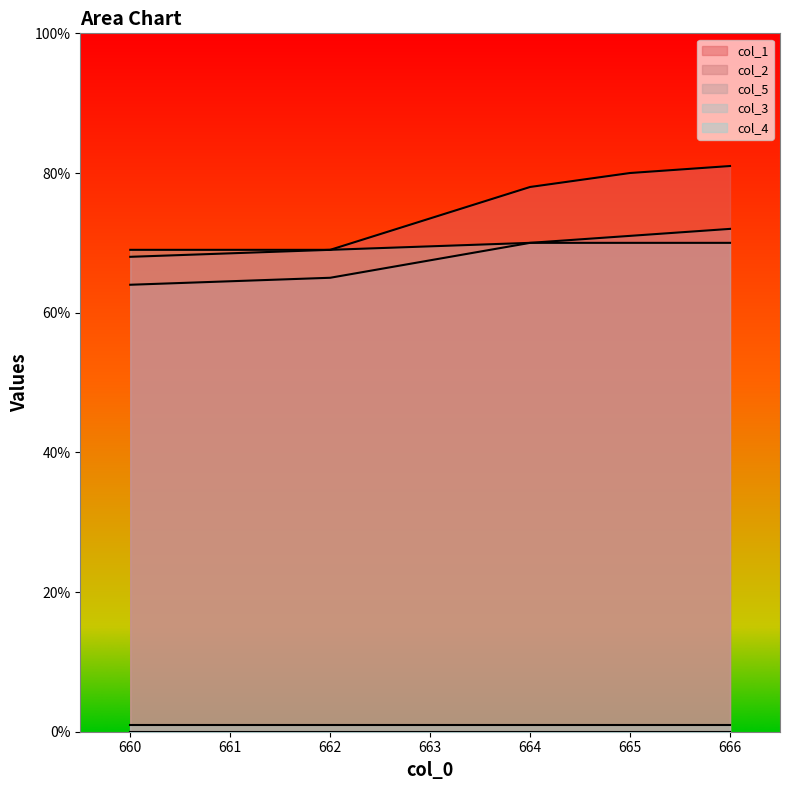

Which series has the largest range (max minus min)?

col_1